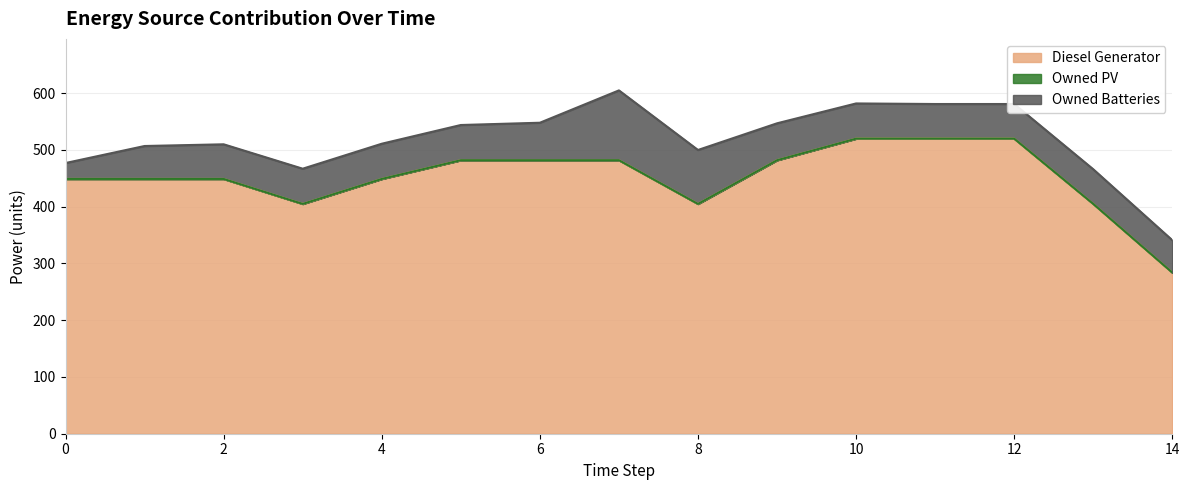

What is the value of the Diesel Generator point at the 3rd from the left?

449